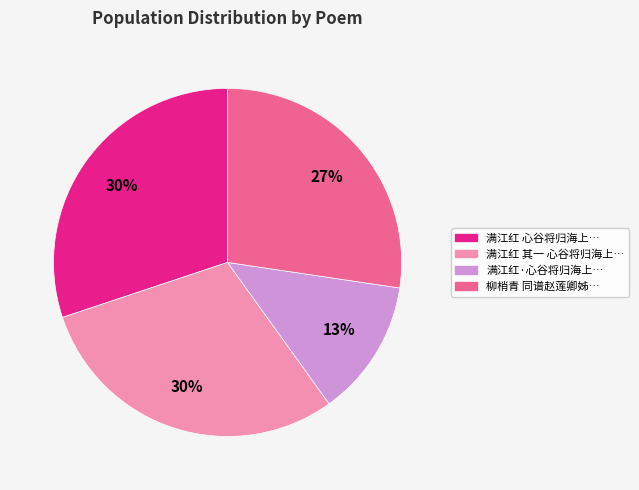

Does any single category account for the majority?

No